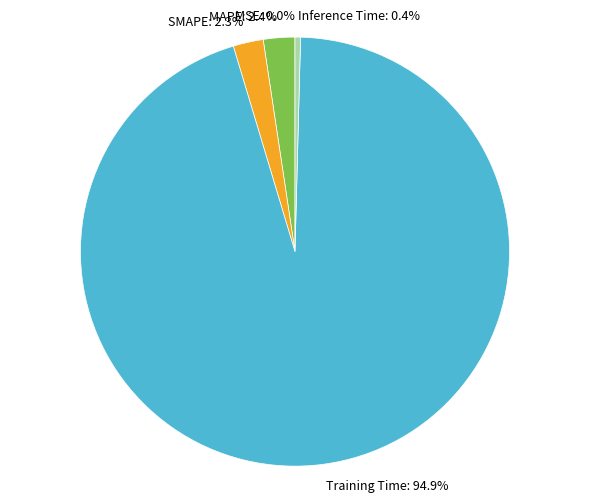

Between Training Time and MAPE, which is larger?

Training Time